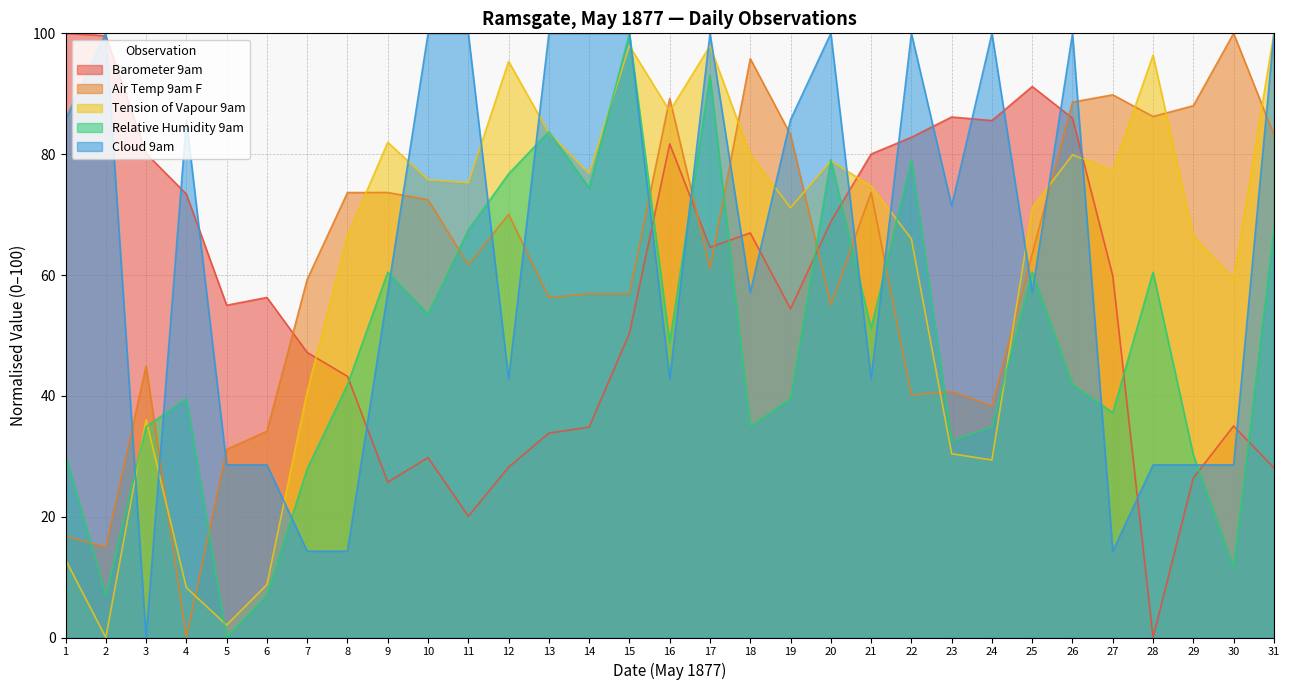

What is the sum of all Barometer 9am values?

1775.1